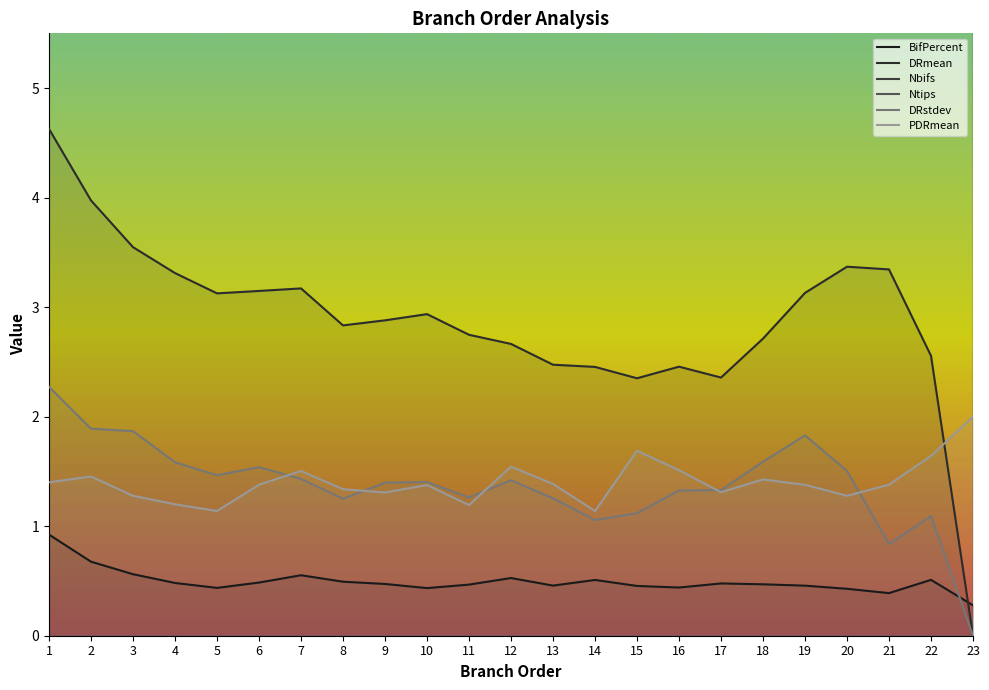

True or false: PDRmean and DRstdev cross at least once.

True